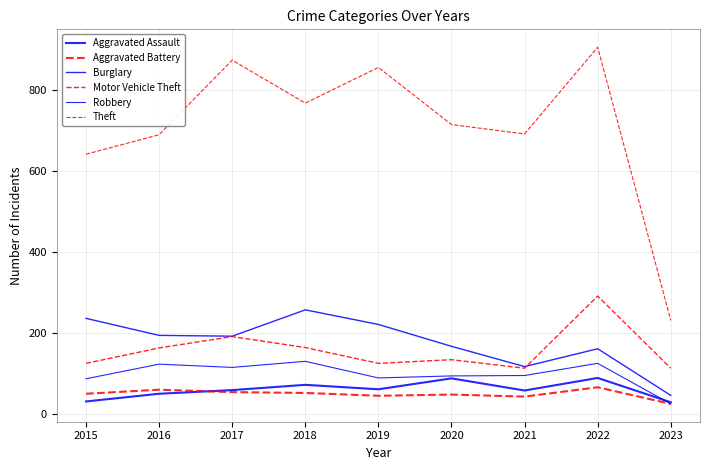

Is it true that Robbery equals 130 at 2018?

True